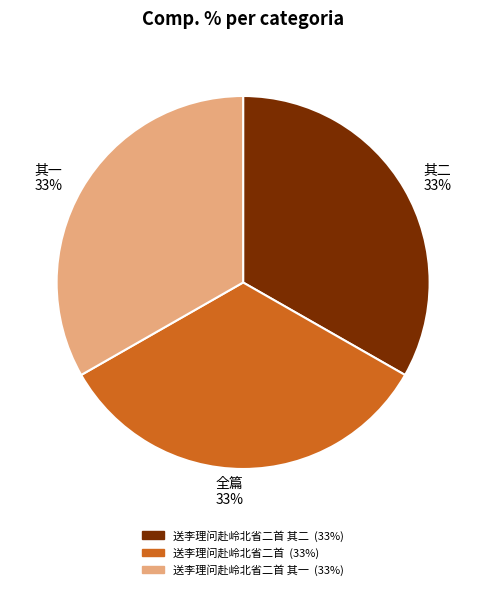

The 全篇 33% slice represents 39% of the pie. True or false?

False